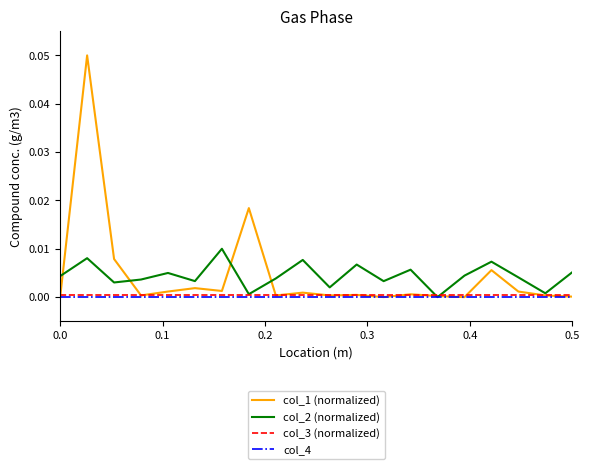

Which series has the widest spread of values?

col_1 (normalized)